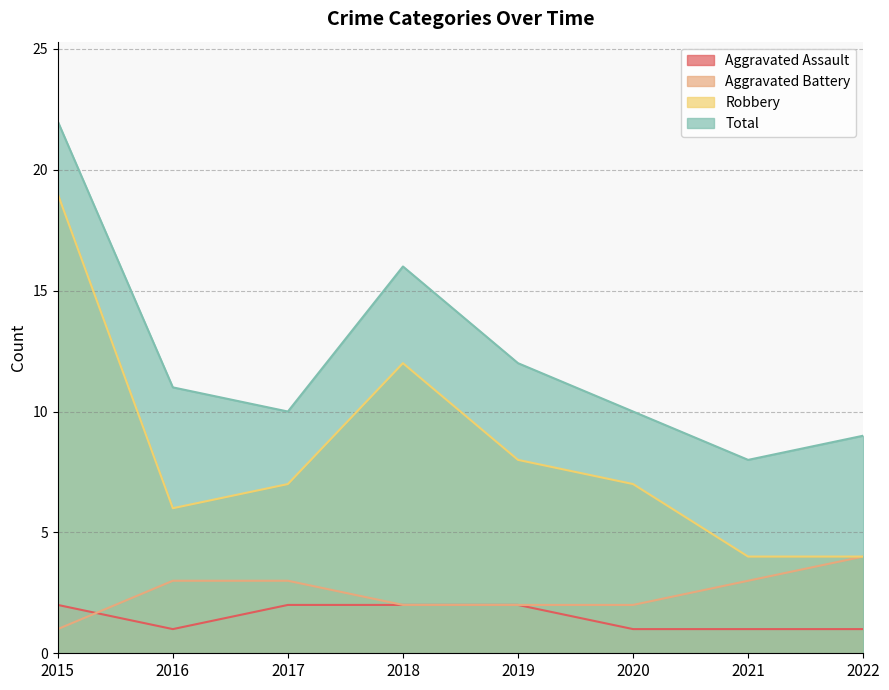

How many lines are shown in the chart?

4